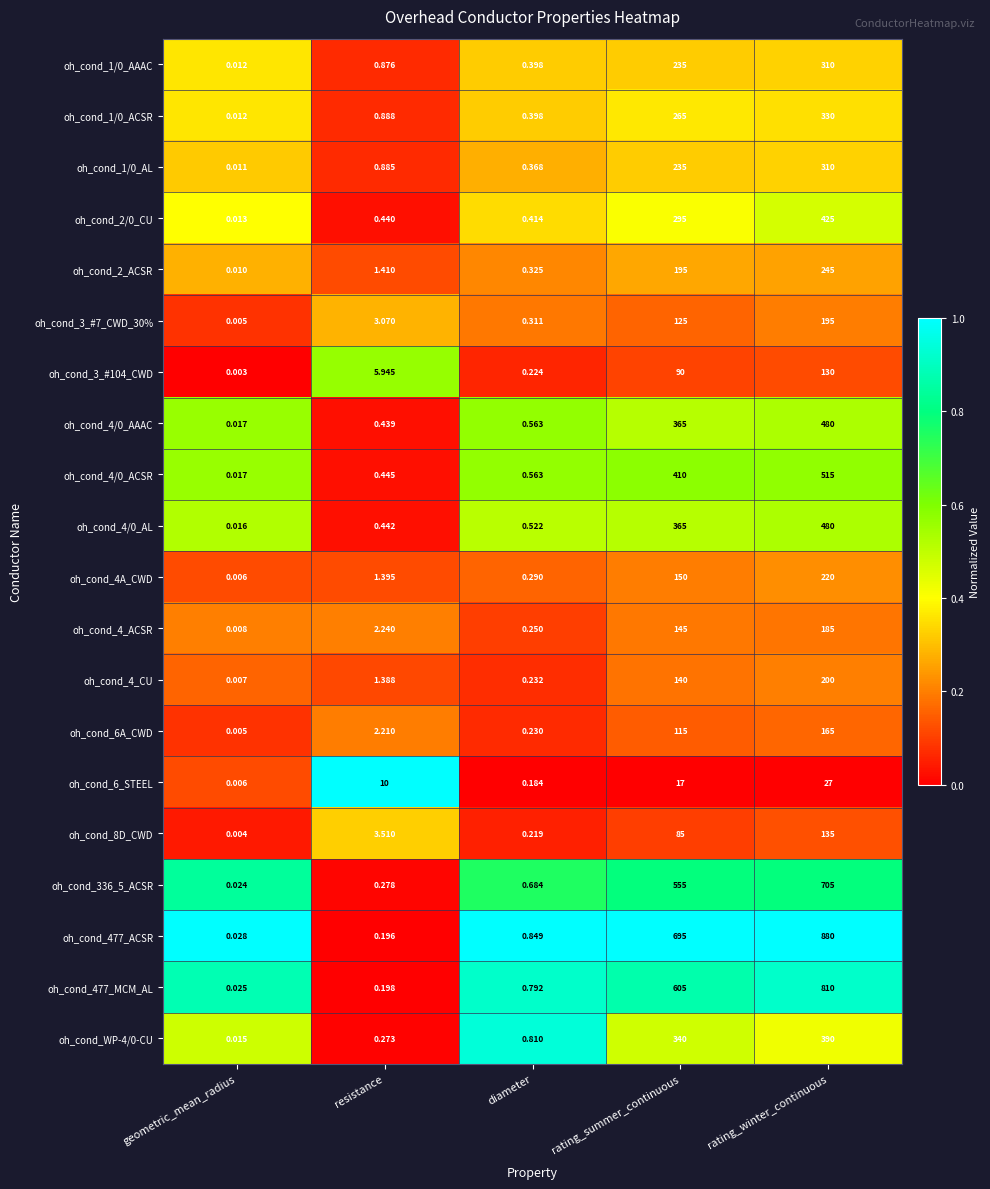

Rank the categories by oh_cond_4A_CWD value from lowest to highest.

geometric_mean_radius, diameter, resistance, rating_summer_continuous, rating_winter_continuous